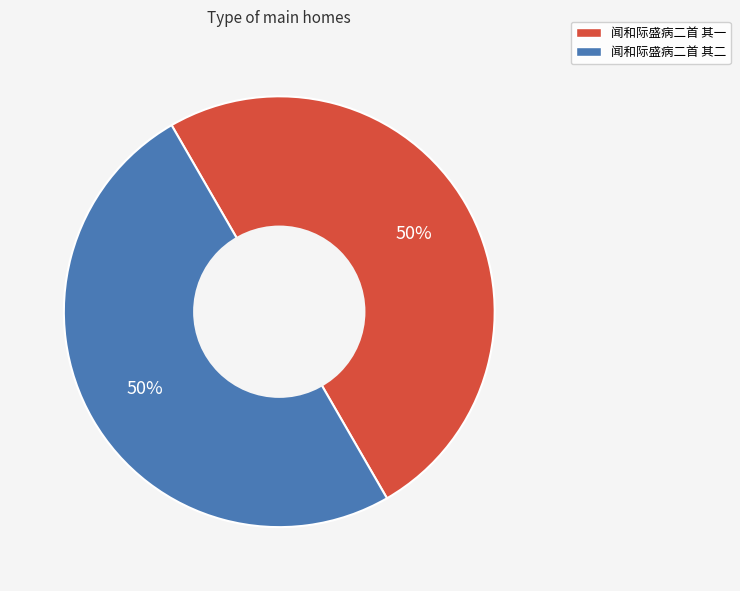

The 闻和际盛病二首 其一 slice represents 50% of the pie. True or false?

True